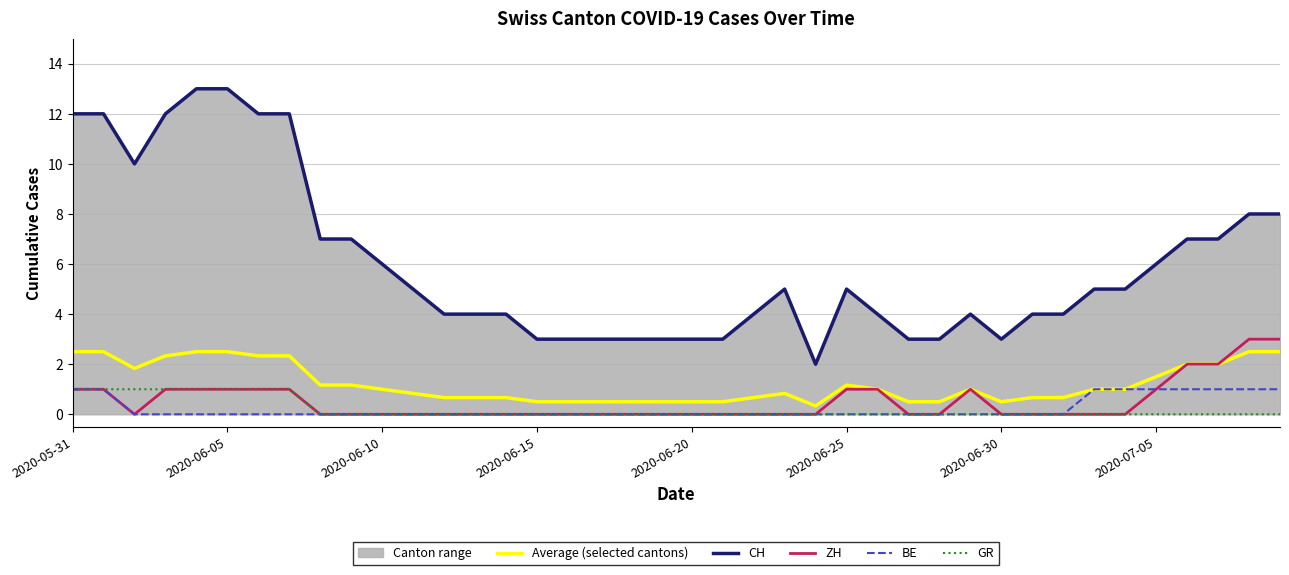

Which series has the widest spread of values?

CH